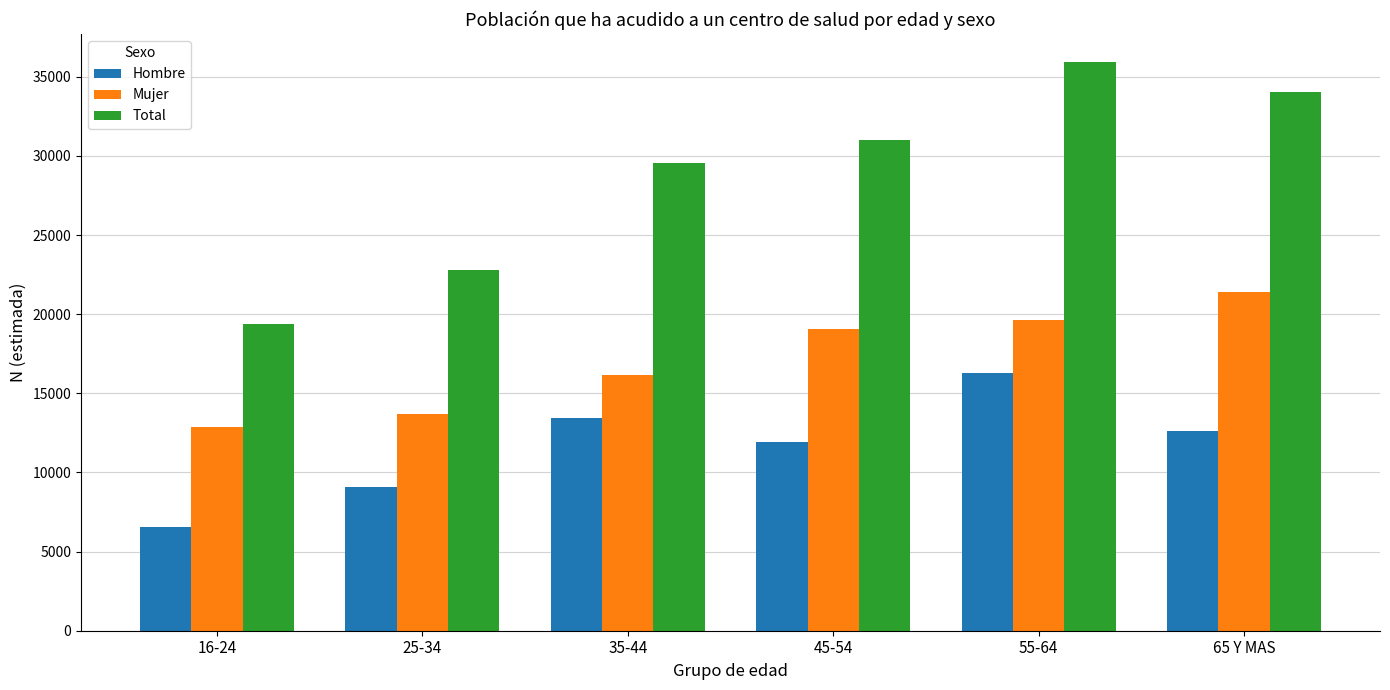

Reading right to left, transcribe all the data shown in this chart.

Hombre: 12646	16270	11945	13411	9091	6547
Mujer: 21370	19636	19058	16141	13698	12849
Total: 34016	35906	31004	29552	22789	19396